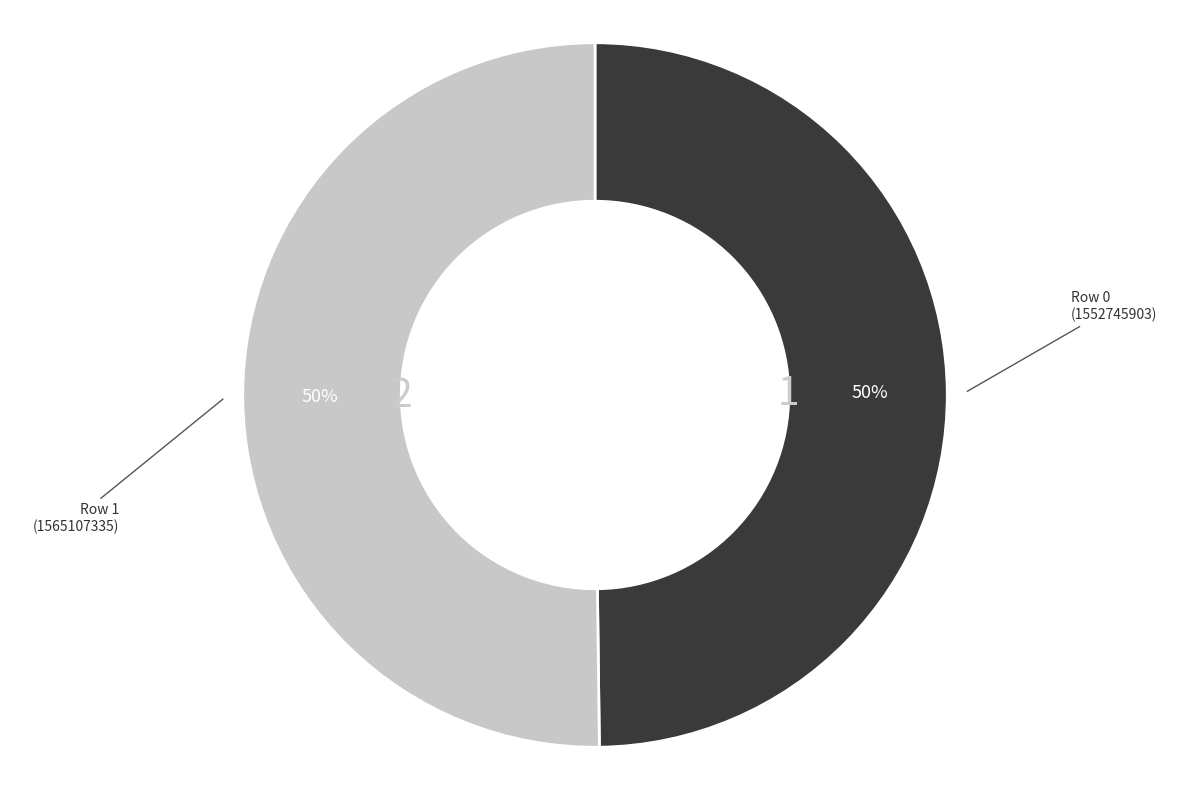

To the nearest percent, what is the average slice percentage?

50%